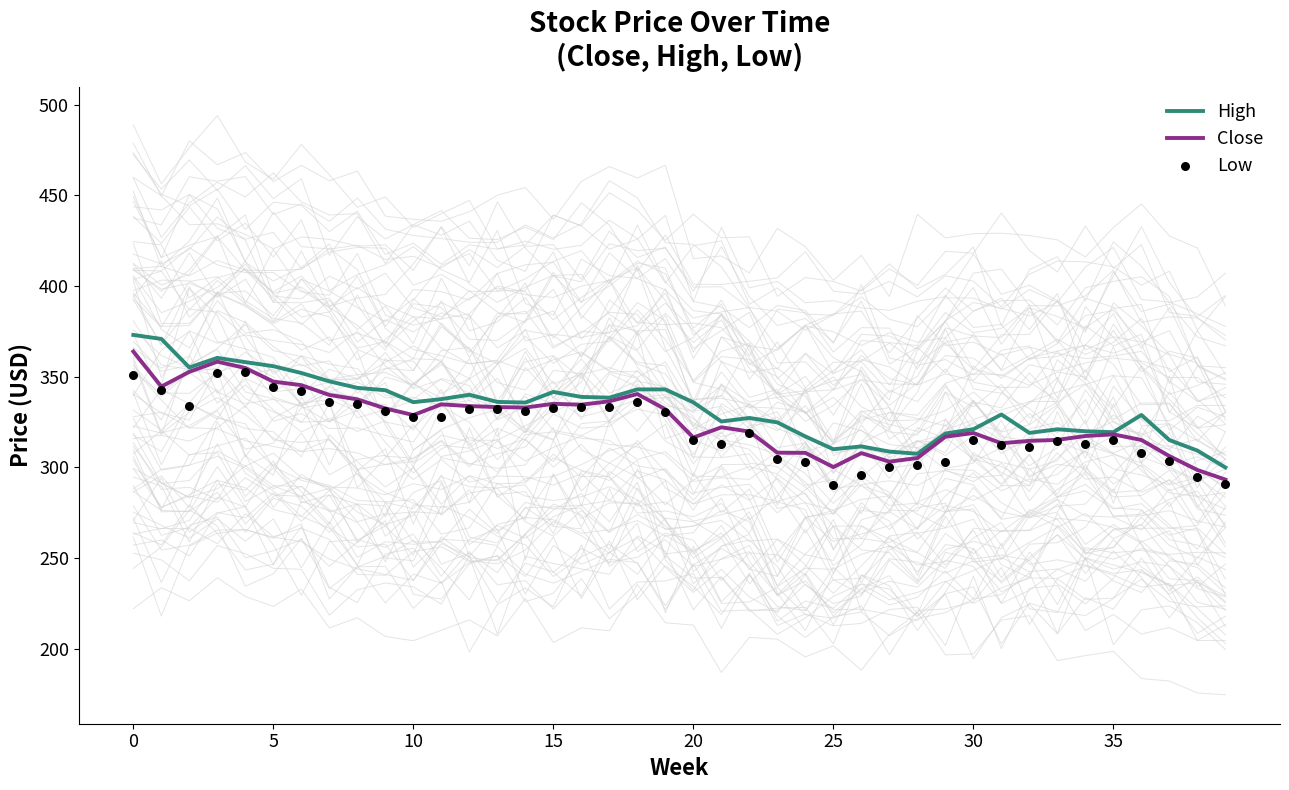

What are all the series names shown in the legend?

High, Close, Low